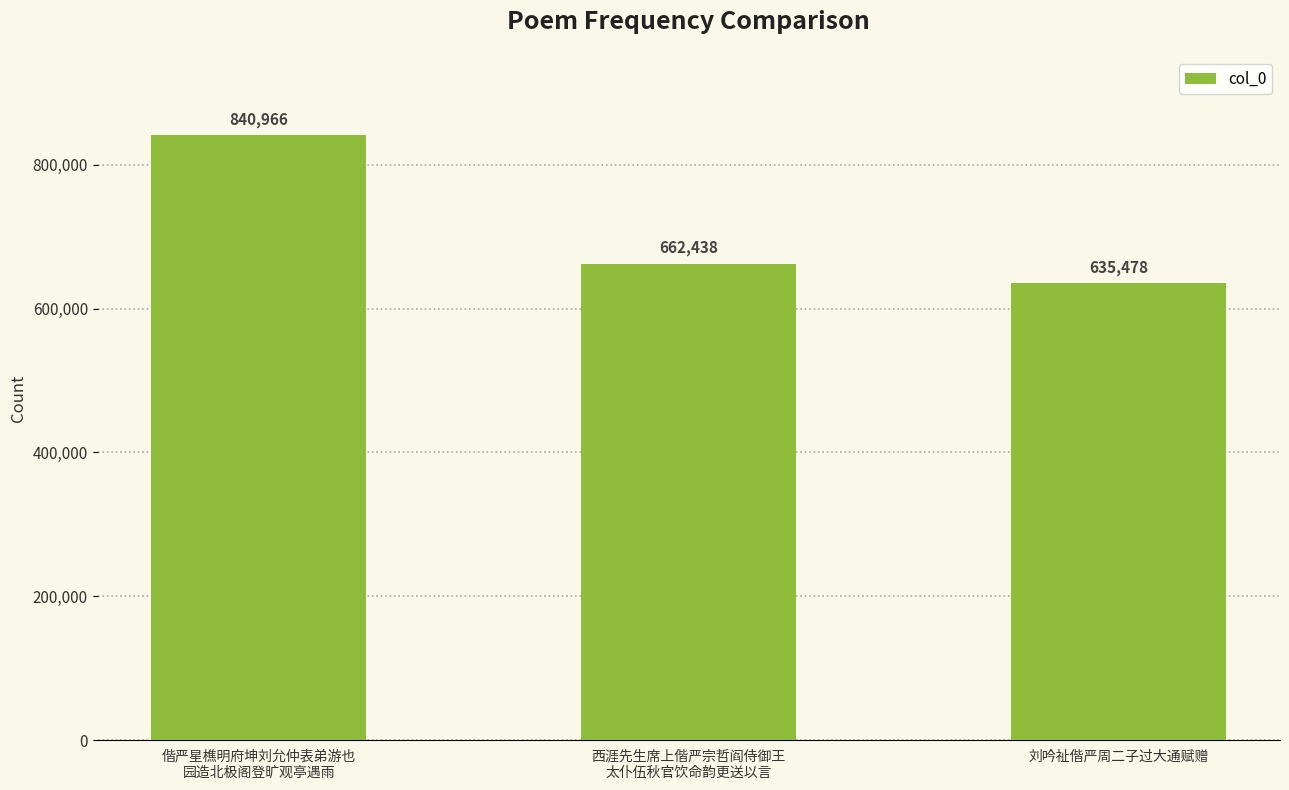

What is the average value?

712961